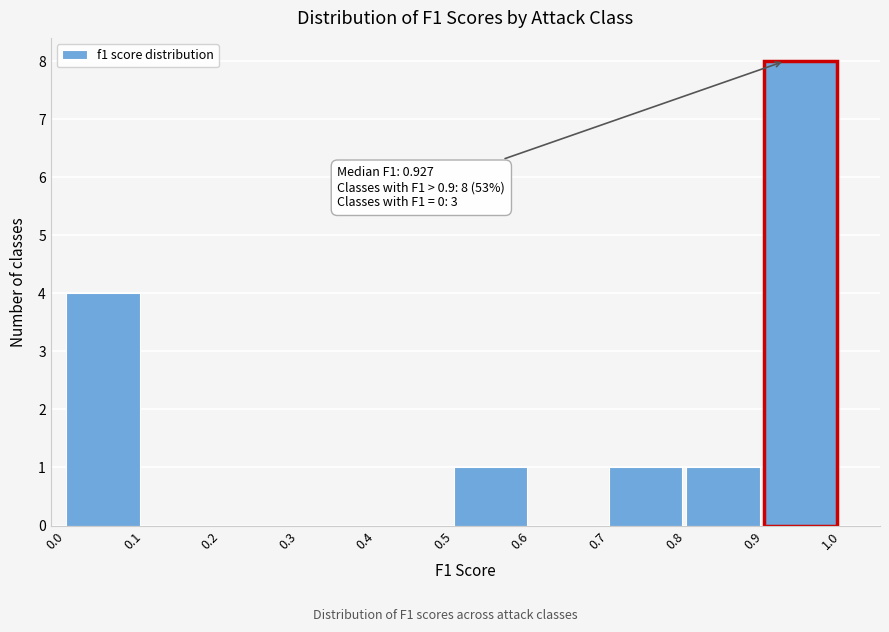

Which range on the x-axis has the tallest bar?

0.9 to 1.0